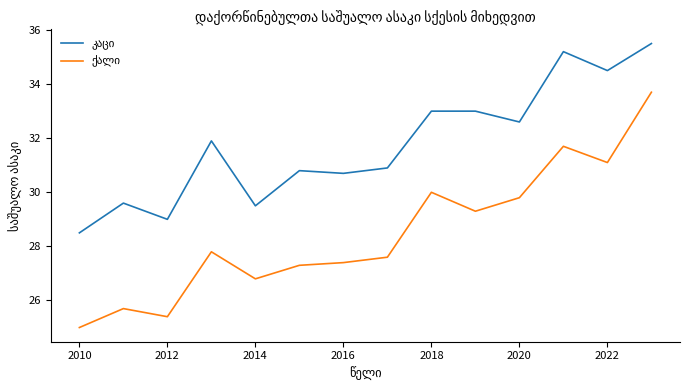

What is the maximum value shown in the chart?

35.5